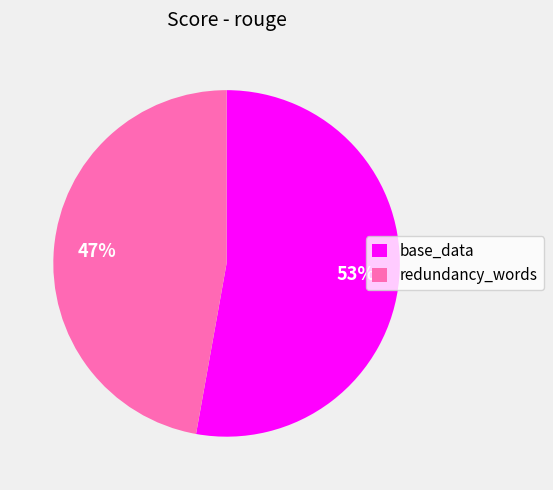

Is the sum of redundancy_words and base_data greater than half?

Yes